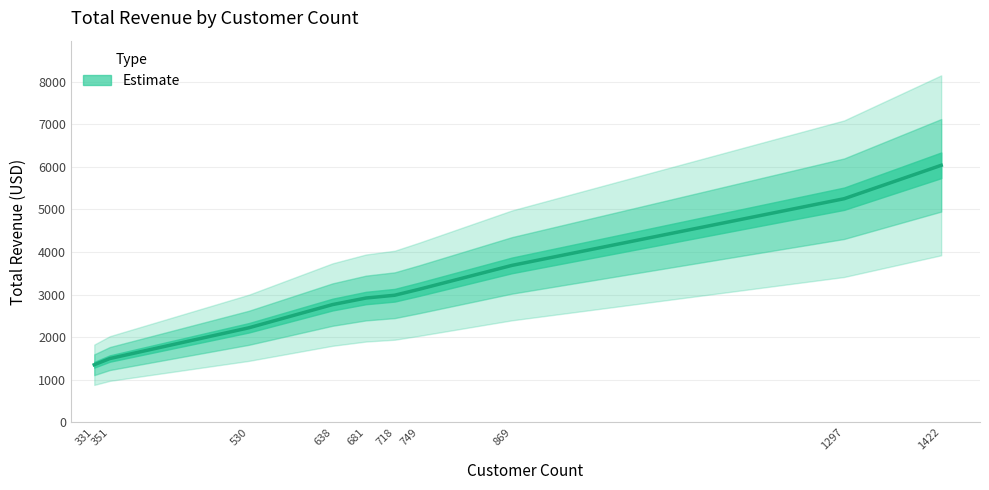

True or false: the data has more than 0 interior local peaks.

False